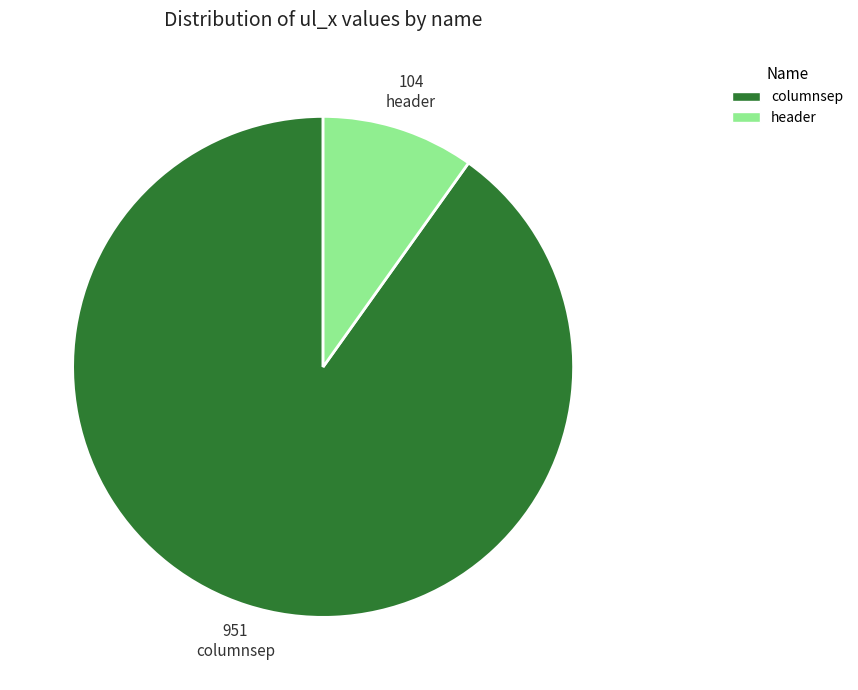

Rank the categories by value from lowest to highest.

header, columnsep